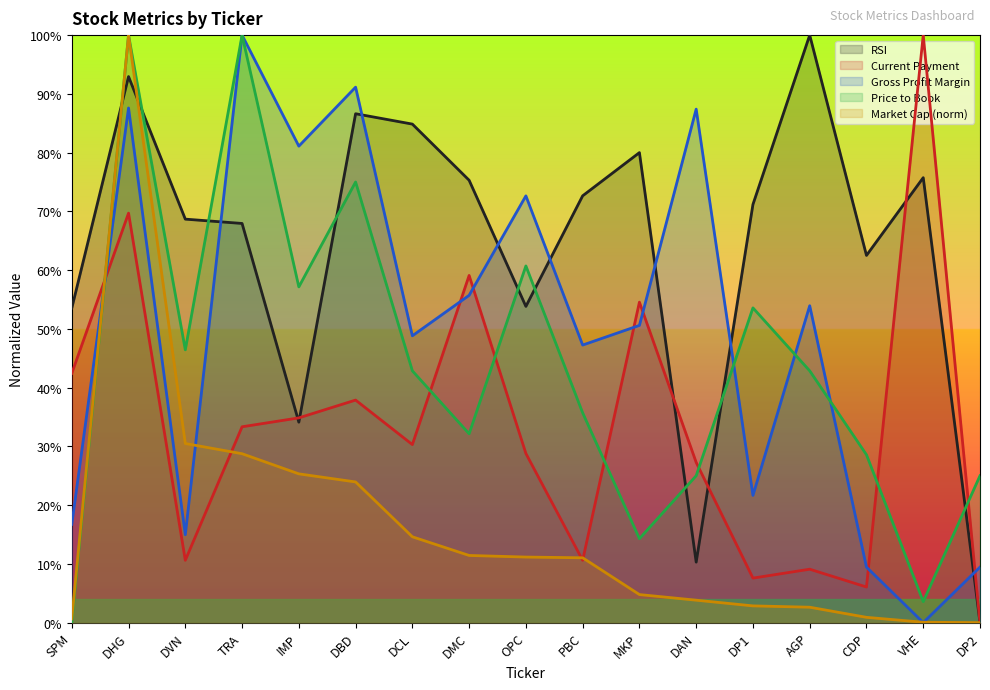

How many lines are shown in the chart?

5